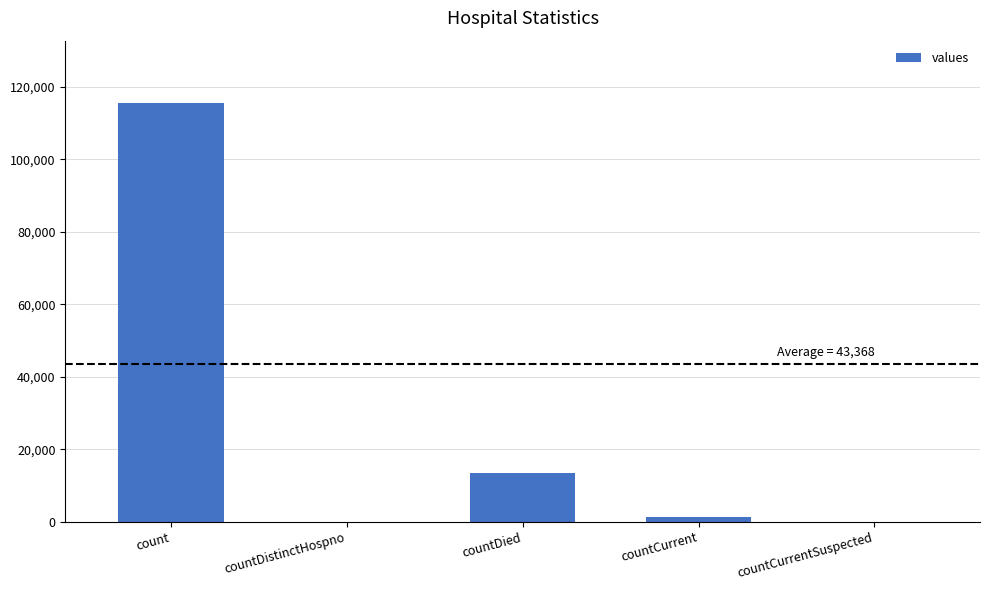

At which label is the value closest to 57689?

countDied